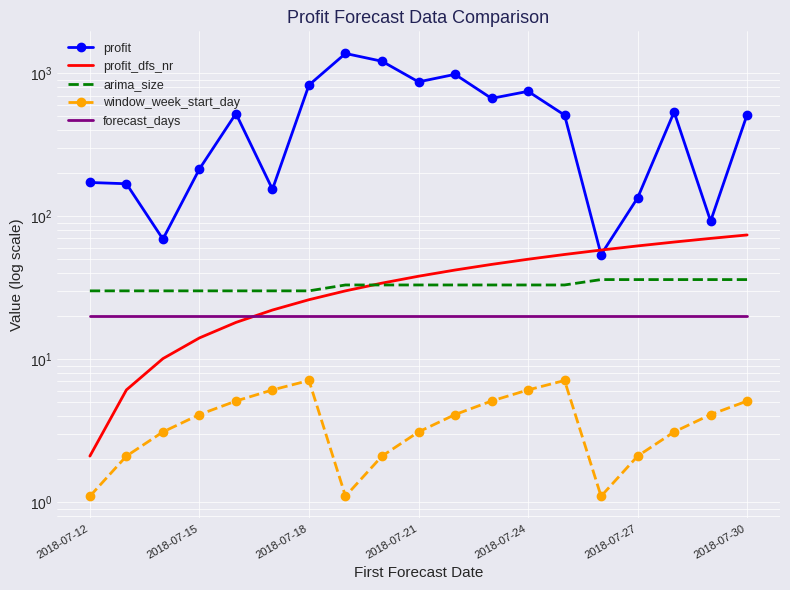

True or false: profit_dfs_nr has more than 1 points higher than both neighbors.

False